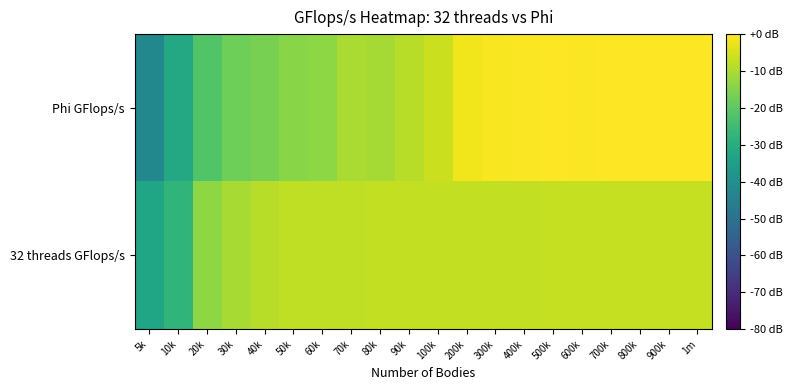

At 40k, list the series in order from smallest to largest.

Phi GFlops/s, 32 threads GFlops/s